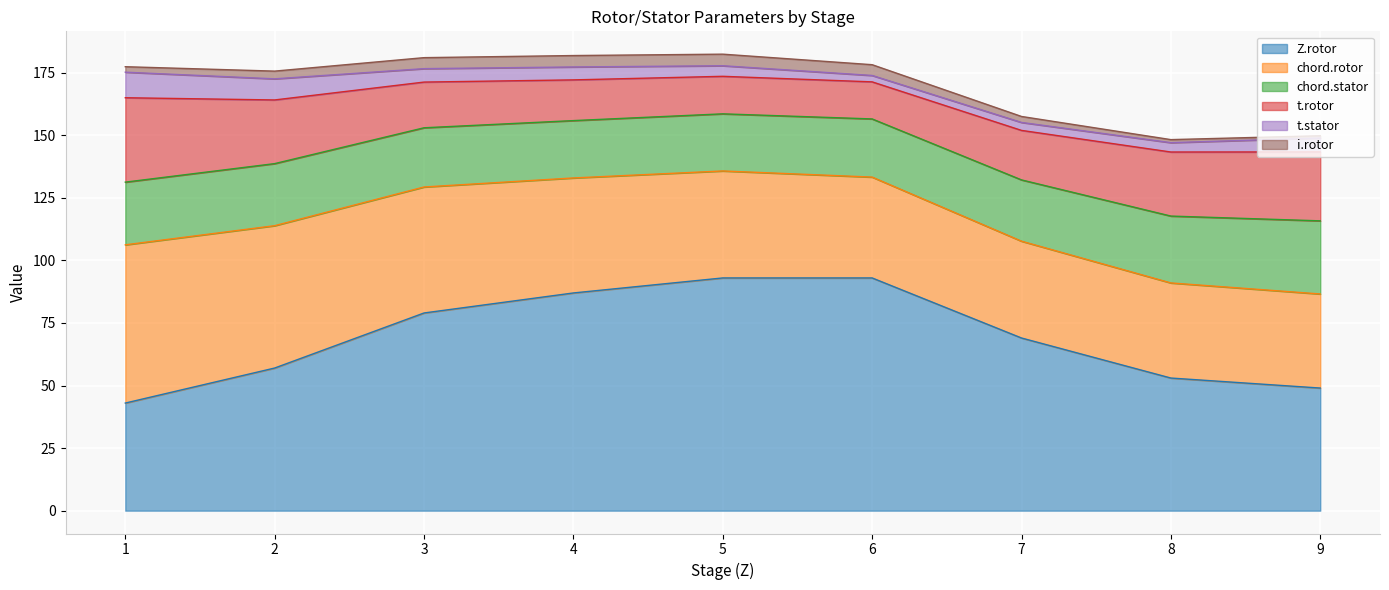

What is the sum of the chord.stator values at 6 and 8?

50.0